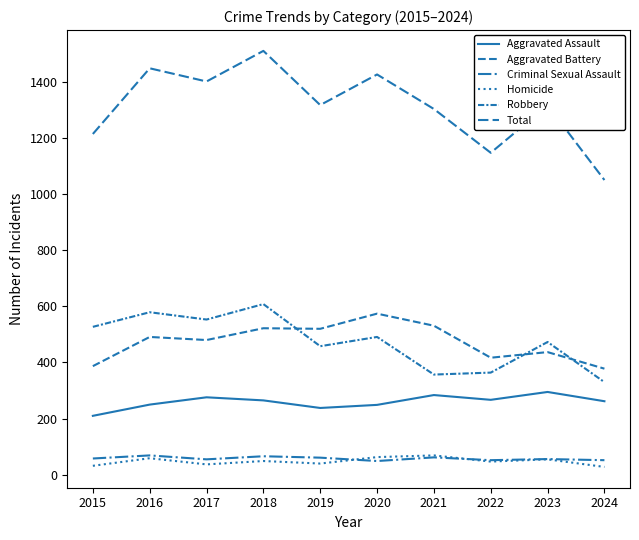

The Criminal Sexual Assault series shows 82 at 2024. True or false?

False